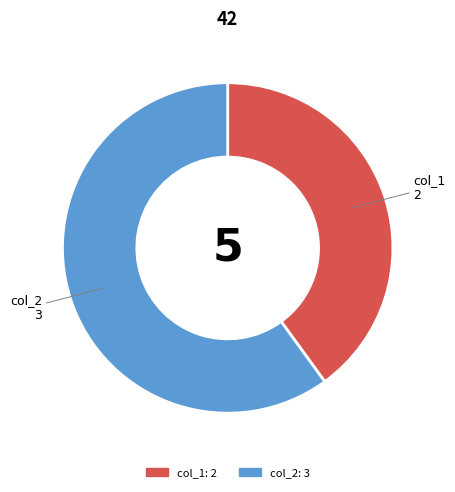

Rank the categories by value from highest to lowest.

col_2, col_1